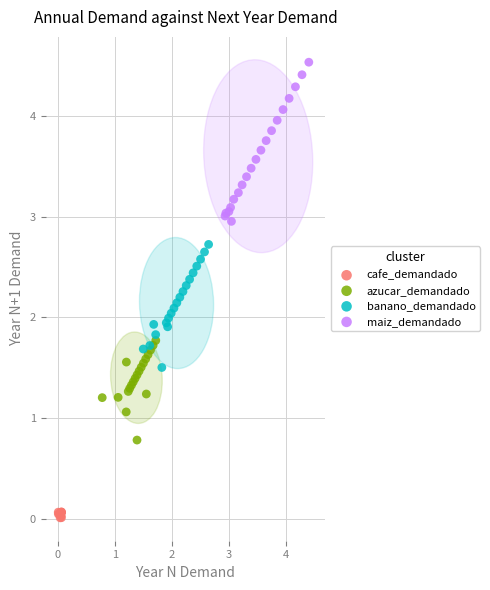

Which series reaches the maximum Y coordinate?

maiz_demandado